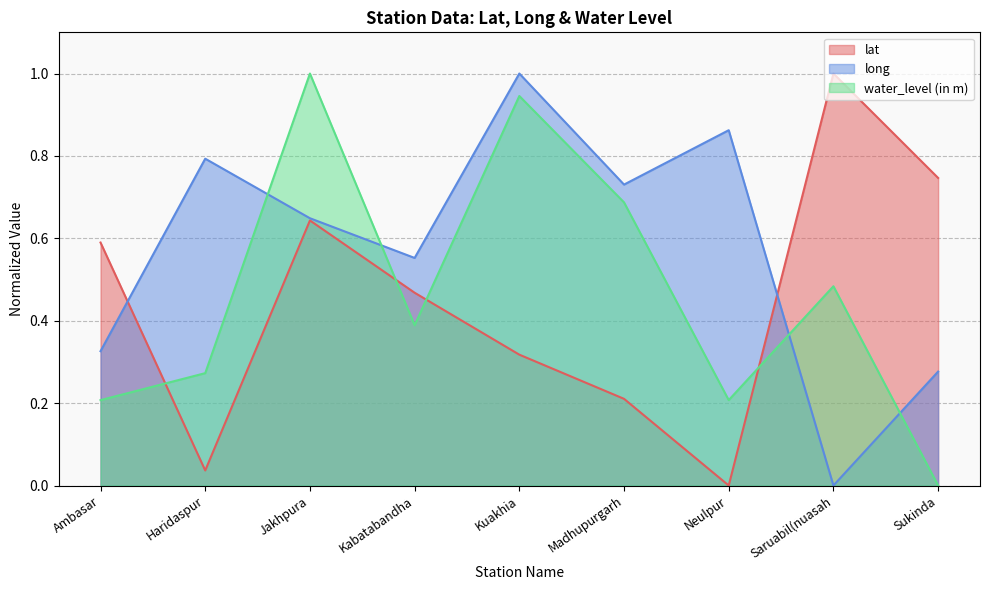

How many long values are between 0 and 1?

9